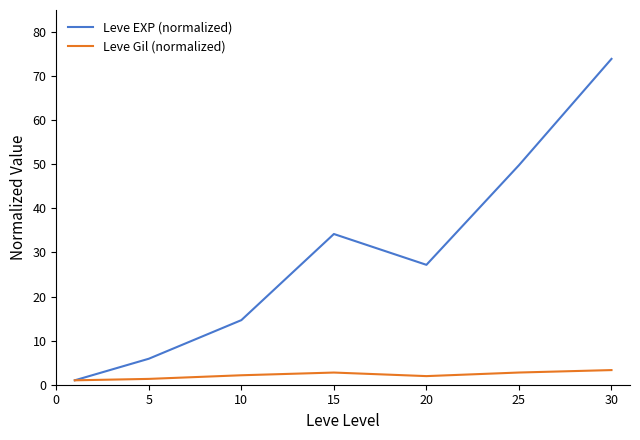

What is the average value of the Leve Gil (normalized) series?

2.2